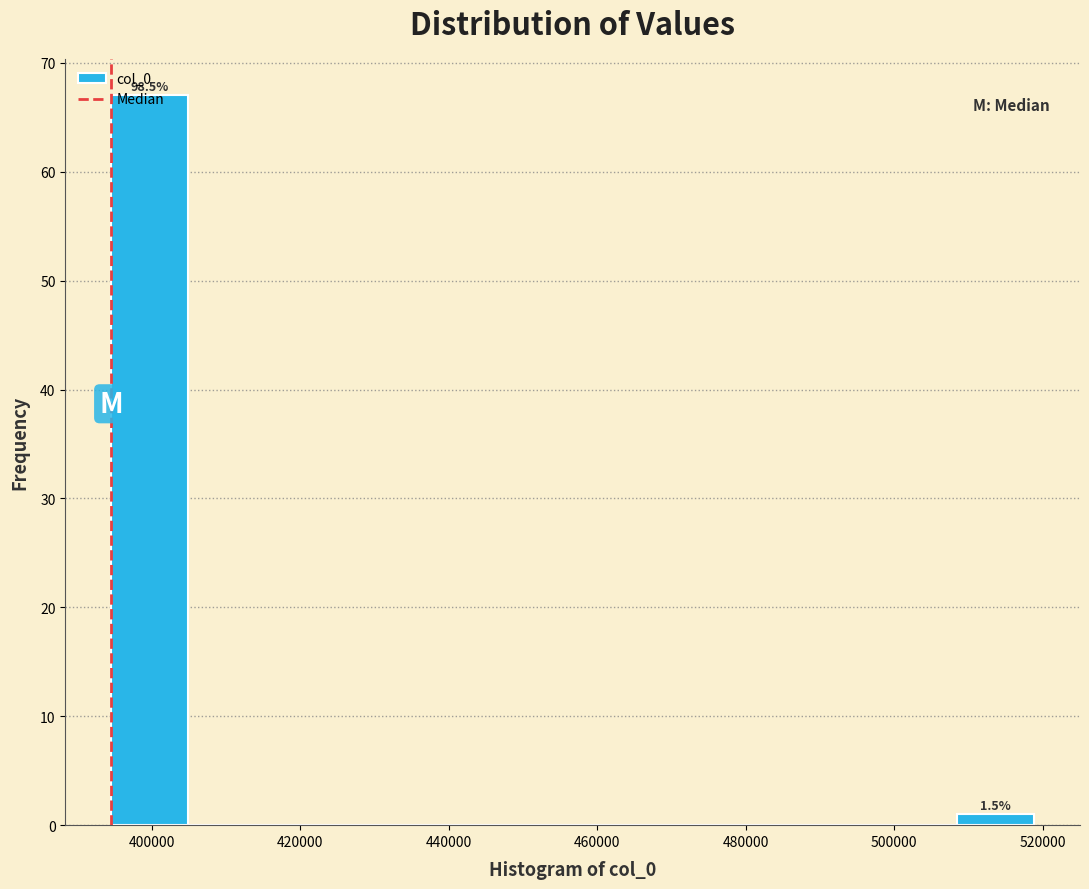

Which range on the x-axis has the tallest bar?

394000 to 404000